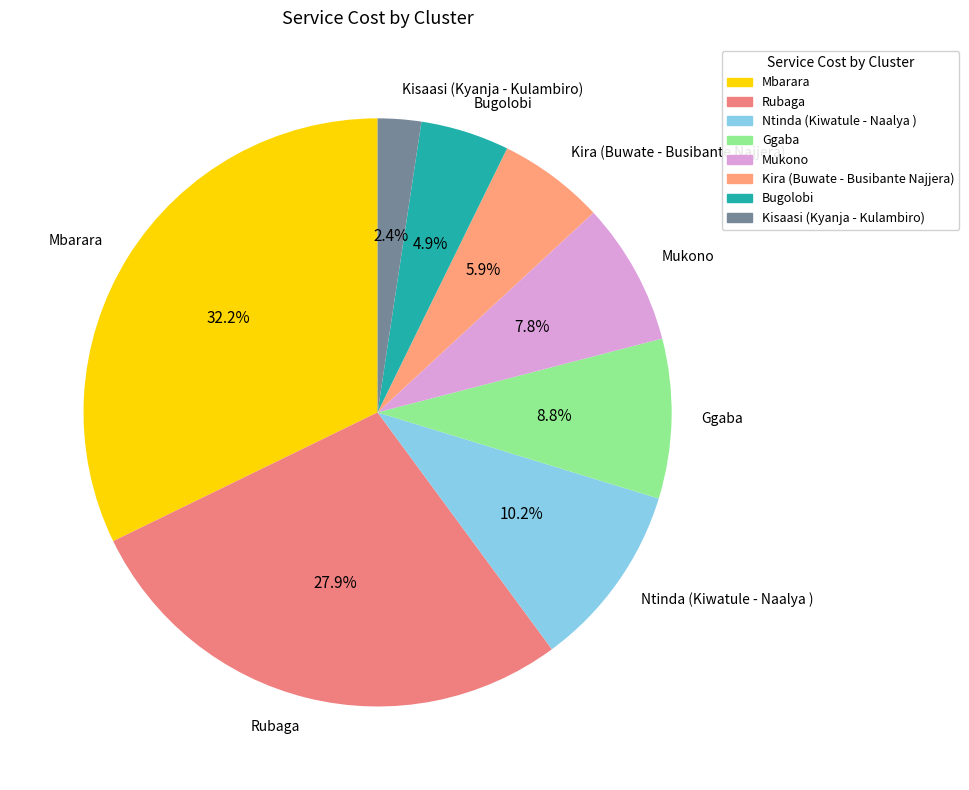

Does any single category account for the majority?

No